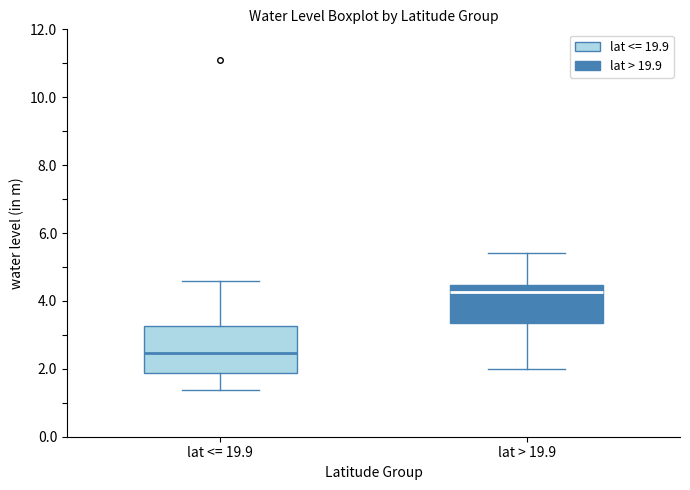

Reading left to right, read every box against the y-axis: the position of its median line, the range the box covers, and the ends of its whiskers. The values are not printed on the chart, so give them approximately, as read against the axis.

lat <= 19.9: median 2.4, box 1.8 to 3.2, whiskers 1.4 to 4.6
lat > 19.9: median 4.2, box 3.4 to 4.4, whiskers 2.0 to 5.4